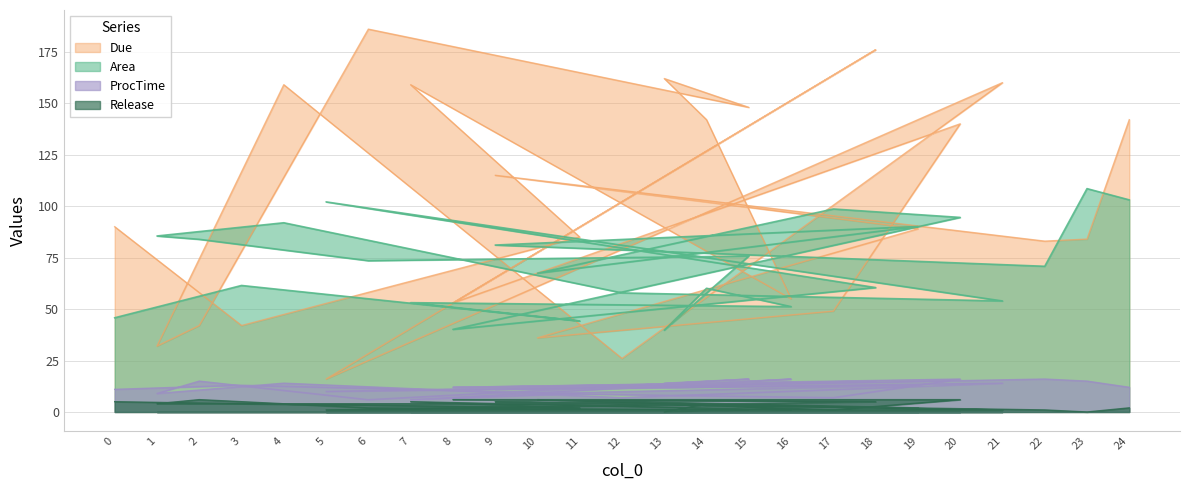

Reading left to right, extract all data points from this chart.

Area: 0=45.8	3=61.5	11=44.2	7=53.1	16=51.2	14=60.1	13=39.7	15=75.8	6=73.5	2=83.9	1=85.5	4=91.9	12=57.9	21=53.9	5=102.1	18=60.4	8=40.1	20=94.5	17=98.6	10=67.4	19=90.1	9=81.1	22=70.8	23=108.5	24=103.1
Due: 0=90.0	3=42.0	11=85.0	7=159.0	16=55.0	14=142.0	13=162.0	15=148.0	6=186.0	2=42.0	1=32.0	4=159.0	12=26.0	21=160.0	5=16.0	18=176.0	8=53.0	20=140.0	17=49.0	10=36.0	19=89.0	9=115.0	22=83.0	23=84.0	24=142.0
ProcTime: 0=11.0	3=13.0	11=9.0	7=6.0	16=16.0	14=14.0	13=14.0	15=16.0	6=6.0	2=15.0	1=9.0	4=14.0	12=7.0	21=14.0	5=10.0	18=15.0	8=12.0	20=16.0	17=7.0	10=9.0	19=13.0	9=11.0	22=16.0	23=15.0	24=12.0
Release: 0=5.0	3=4.0	11=2.0	7=5.0	16=1.0	14=4.0	13=0.0	15=1.0	6=2.0	2=6.0	1=4.0	4=4.0	12=4.0	21=1.0	5=1.0	18=5.0	8=6.0	20=6.0	17=1.0	10=6.0	19=2.0	9=5.0	22=1.0	23=0.0	24=2.0